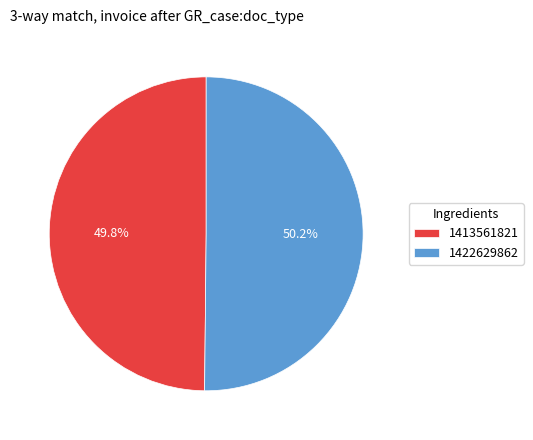

Is it true that 1413561821 is 64% of the pie?

False